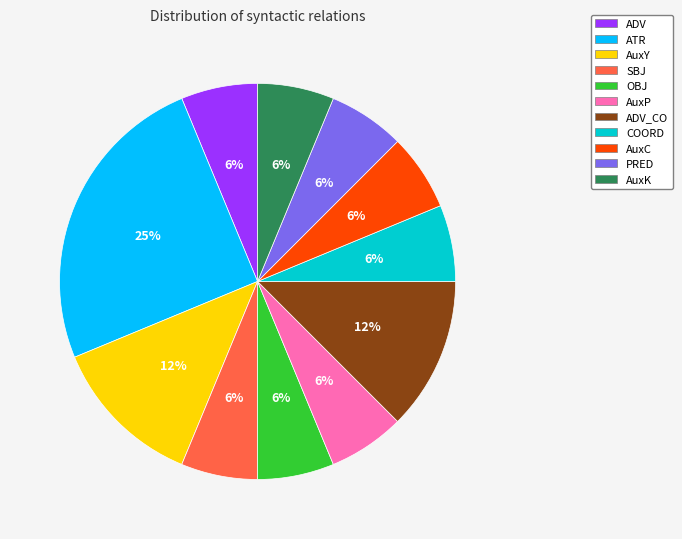

Do PRED and AuxP together represent more than half of the pie?

No